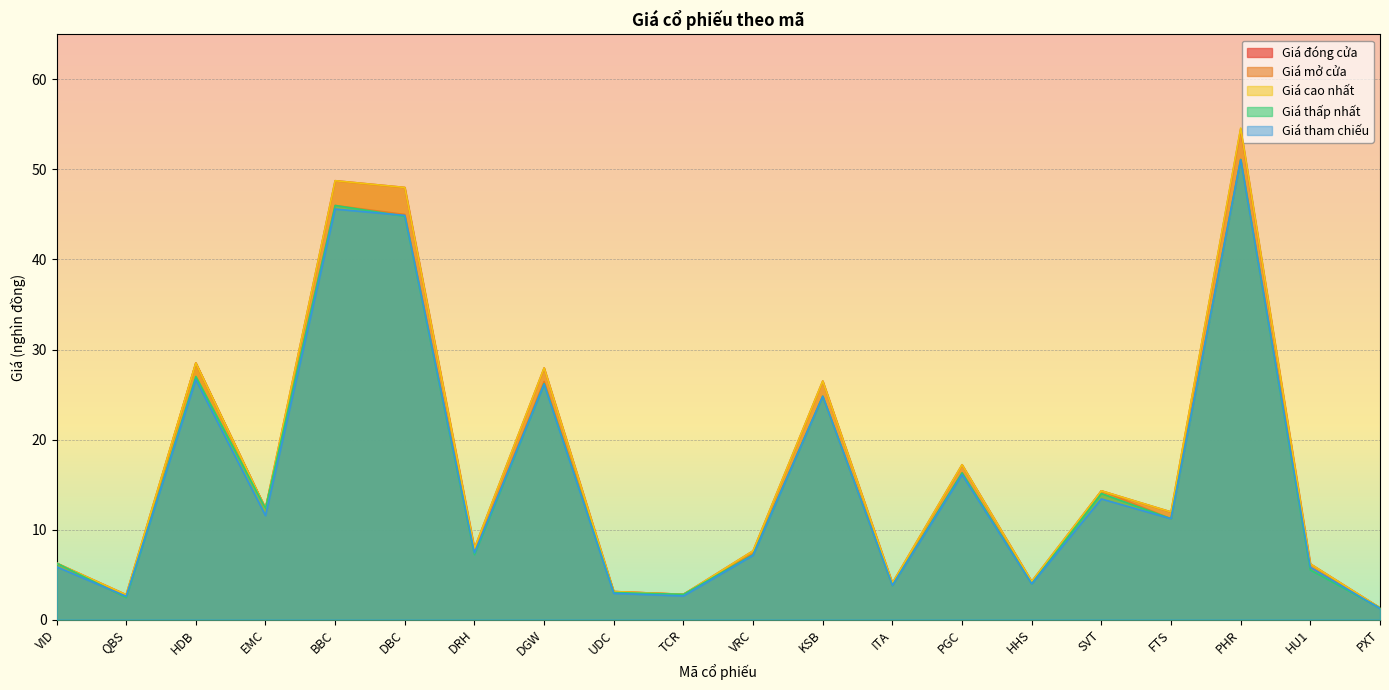

What are all the series names shown in the legend?

Giá đóng cửa, Giá mở cửa, Giá cao nhất, Giá thấp nhất, Giá tham chiếu